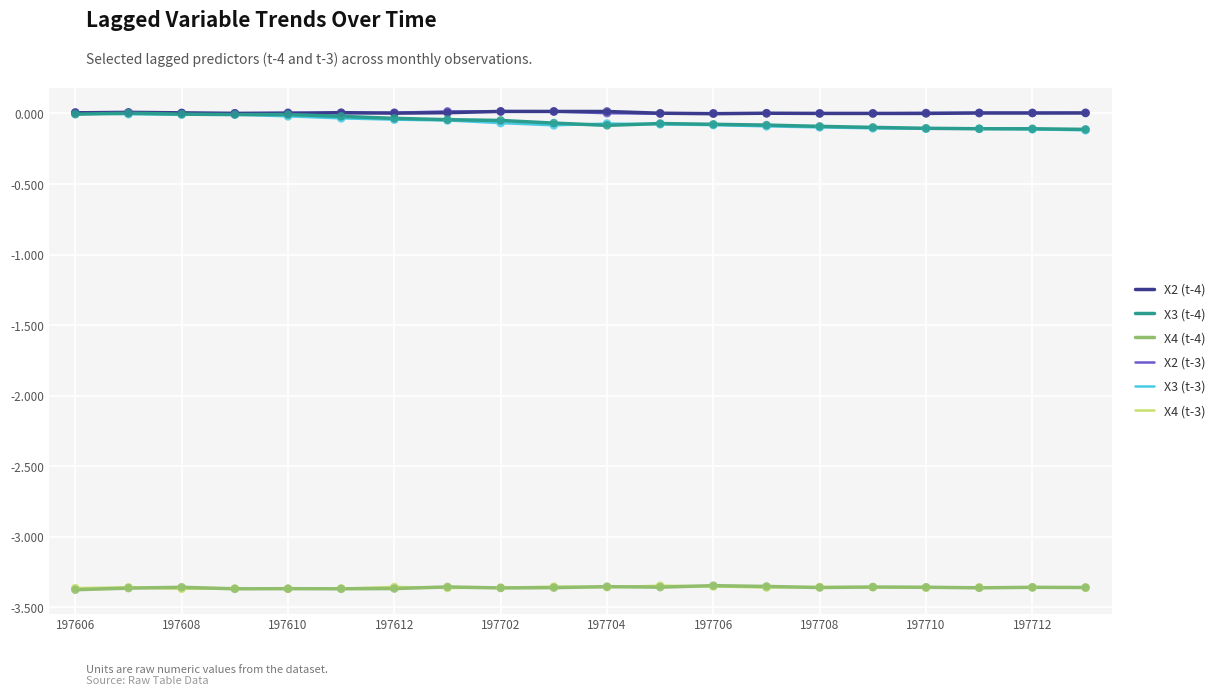

True or false: X4 (t-3) and X2 (t-4) intersect in this chart.

False